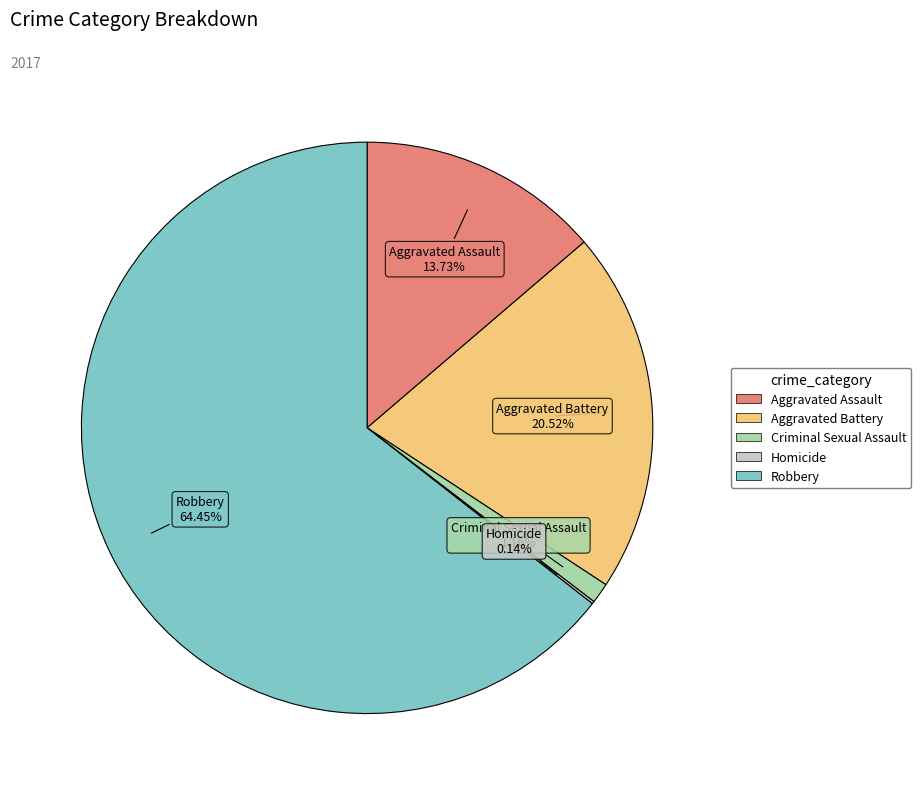

Do Aggravated Battery and Aggravated Assault together represent more than half of the pie?

No